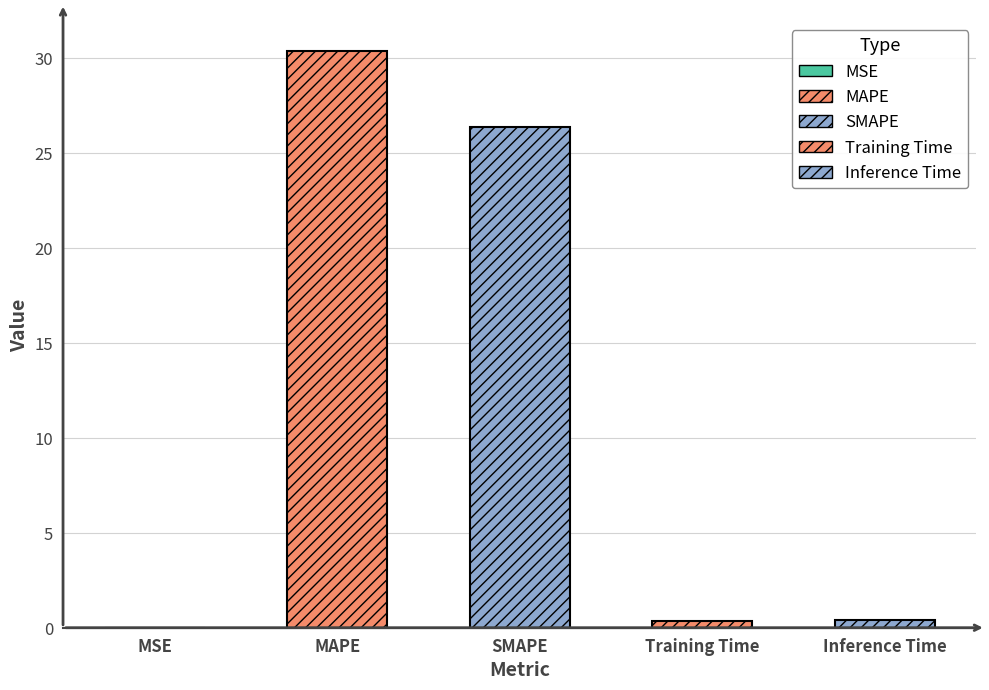

What is the maximum value shown in the chart?

30.4